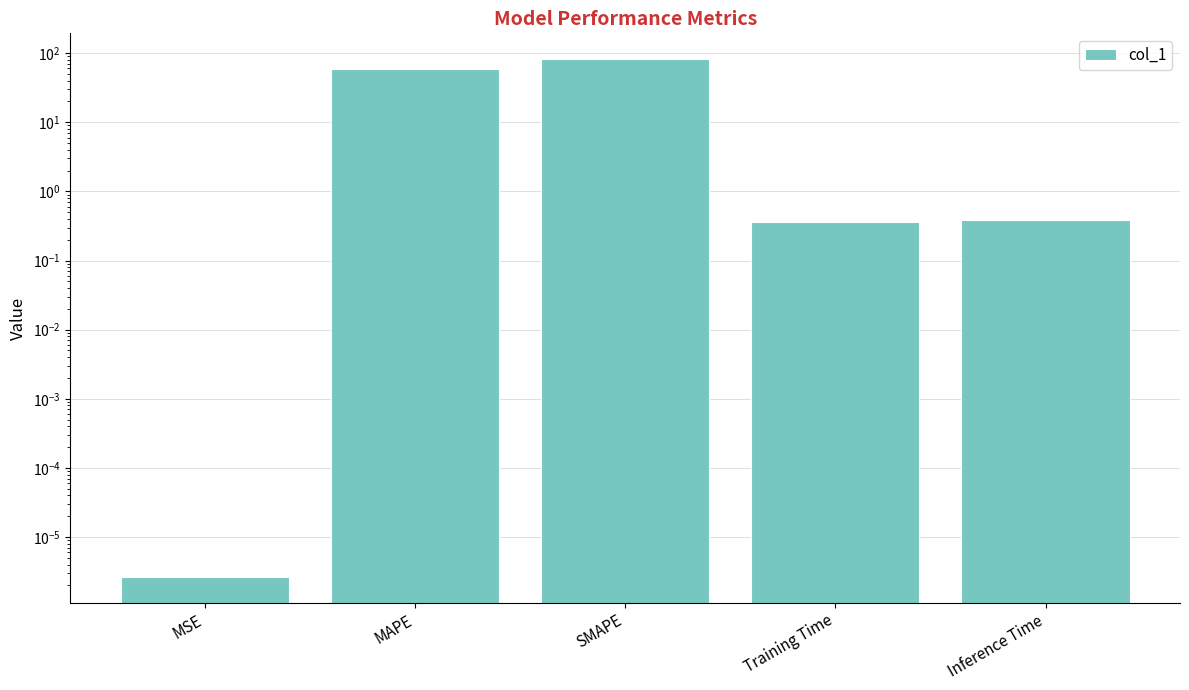

What is the change in value from MAPE to Inference Time?

-57.6